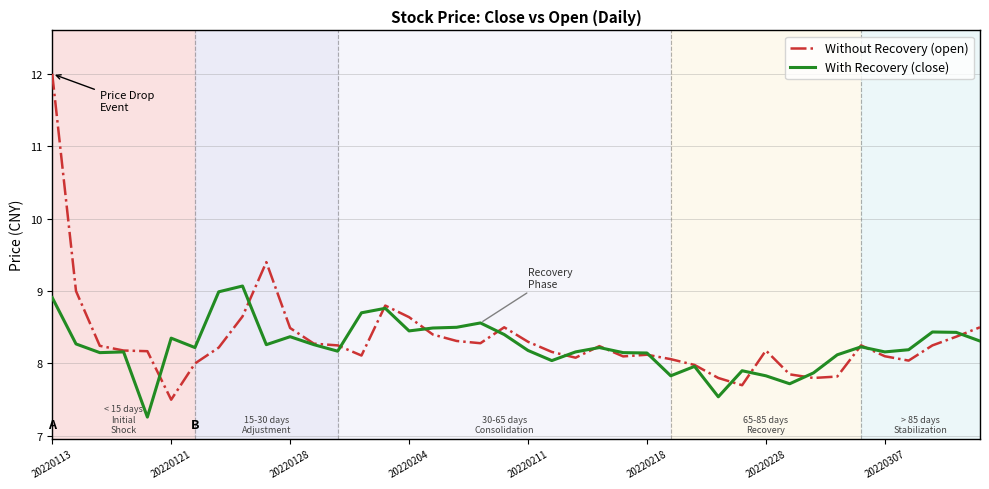

What is the greatest value displayed?

12.0